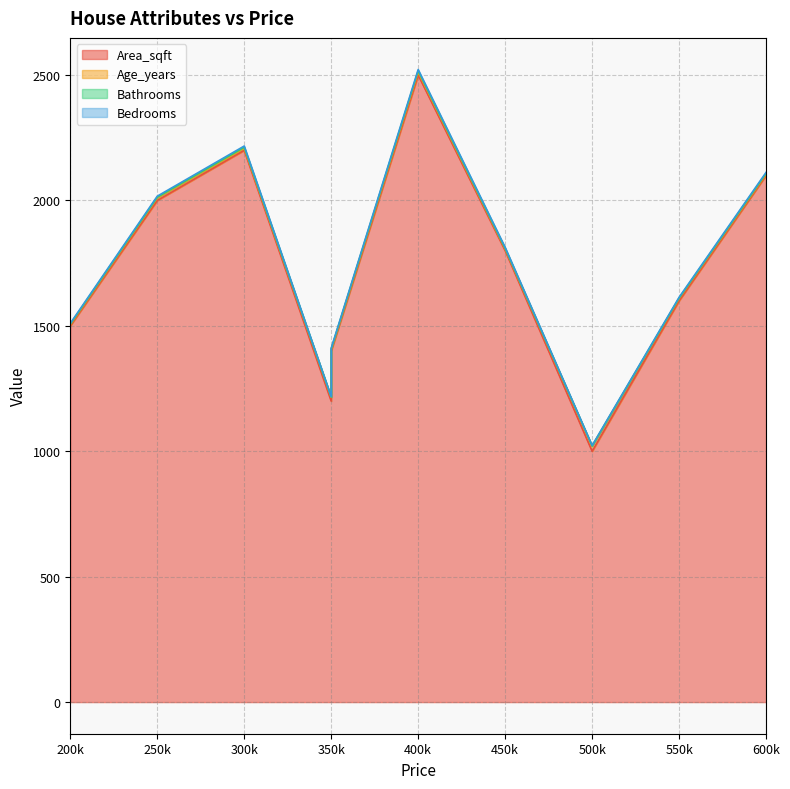

Reading right to left, transcribe all the data shown in this chart.

Area_sqft: 2100	1600	1000	1800	2500	1400	1200	2200	2000	1500
Age_years: 5	9	20	7	12	6	15	8	10	5
Bathrooms: 3	2	1	2	5	2	1	4	3	2
Bedrooms: 4	3	2	4	5	3	2	5	4	3